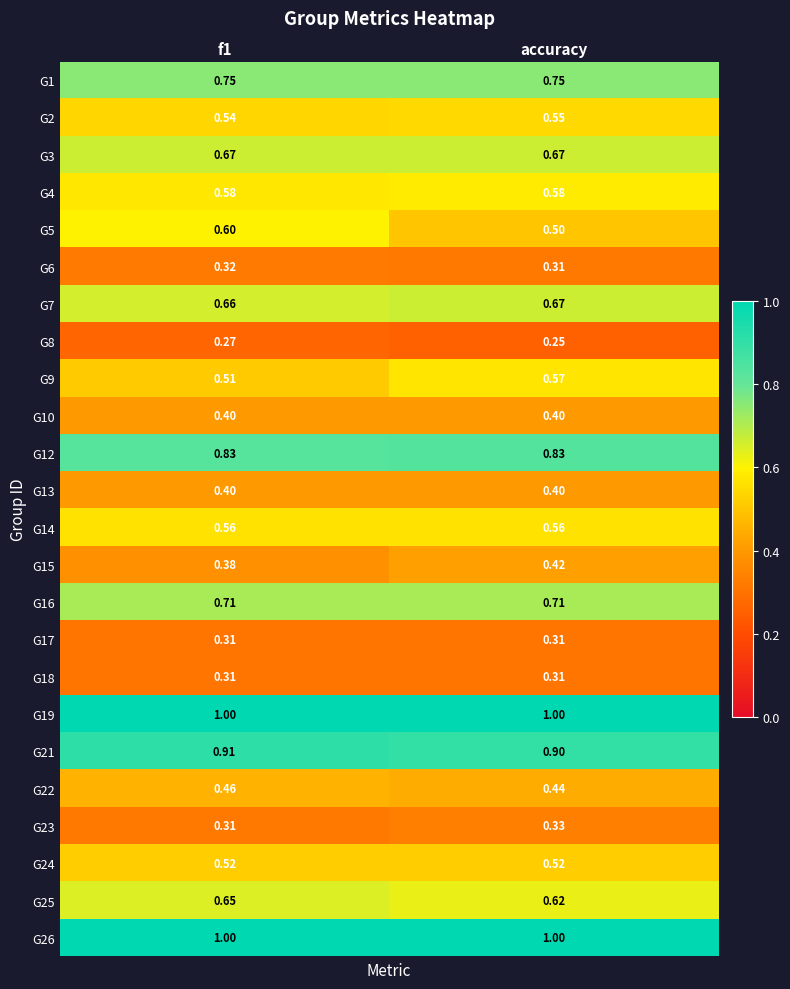

Which series has the widest spread of values?

G5